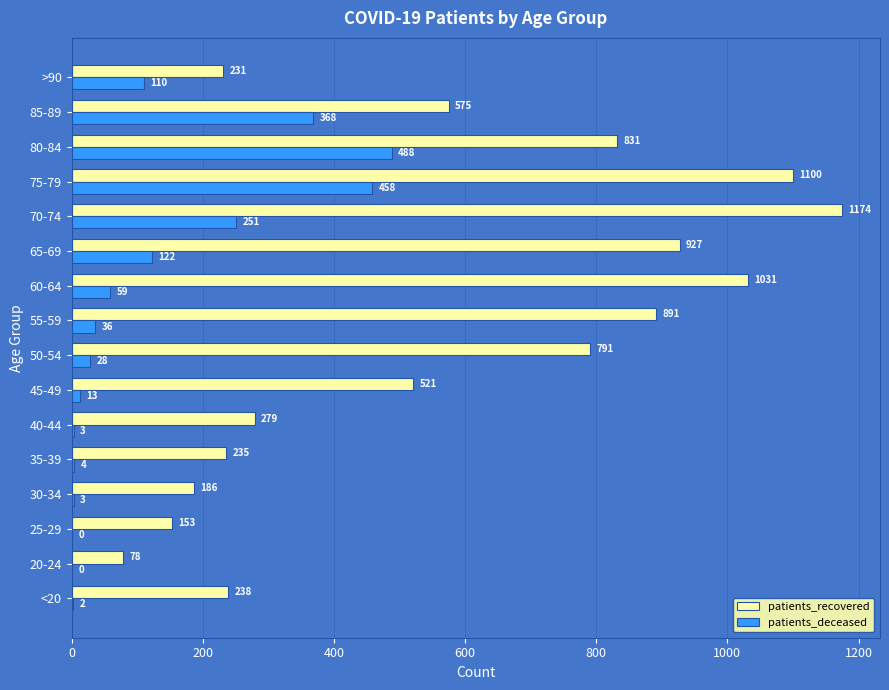

Count the number of categories in the chart.

16